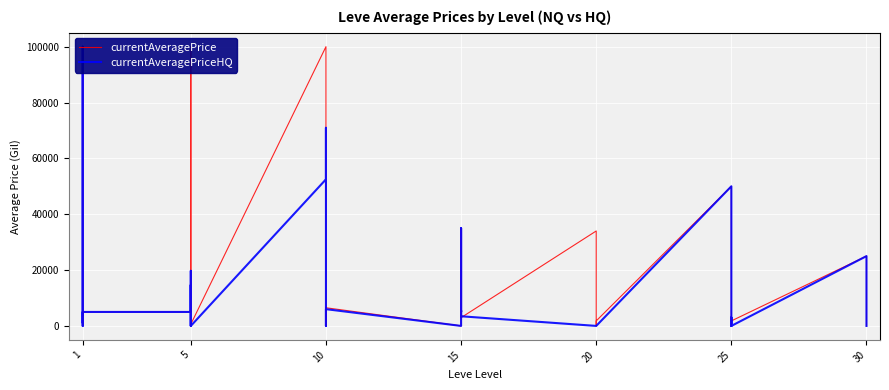

In currentAveragePriceHQ, how many points are lower than both neighbors (excluding endpoints)?

6